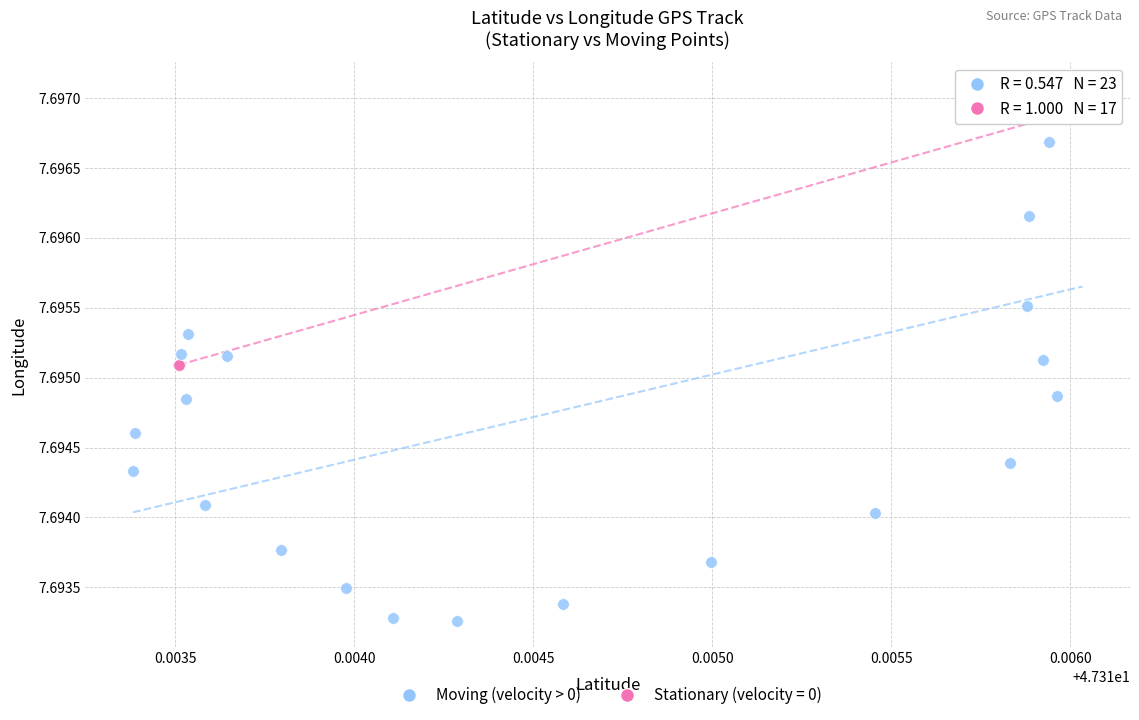

Which series has the largest Y range (max minus min)?

Moving (velocity > 0)